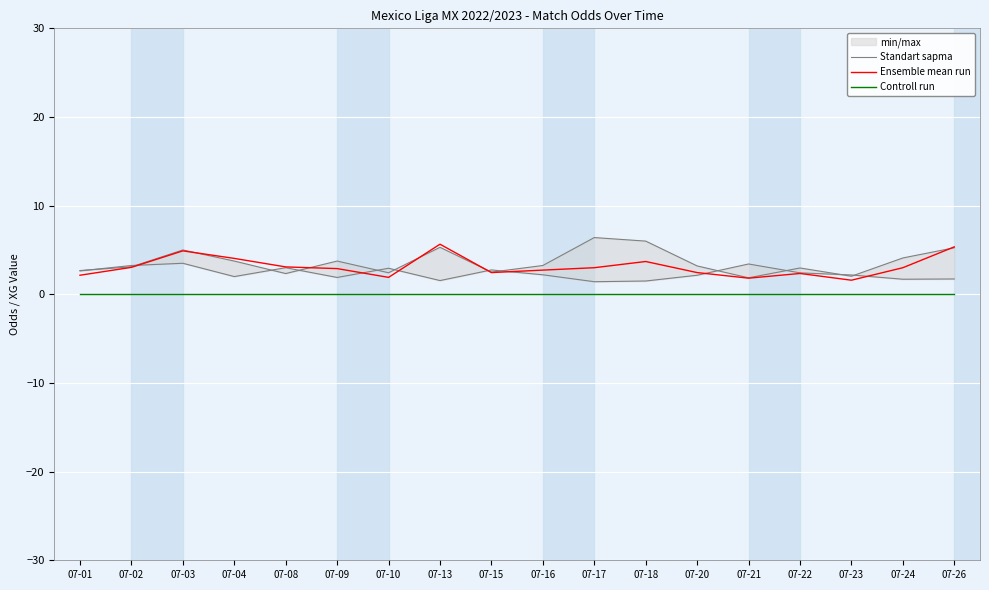

At how many categories does at least one series exceed 3?

8